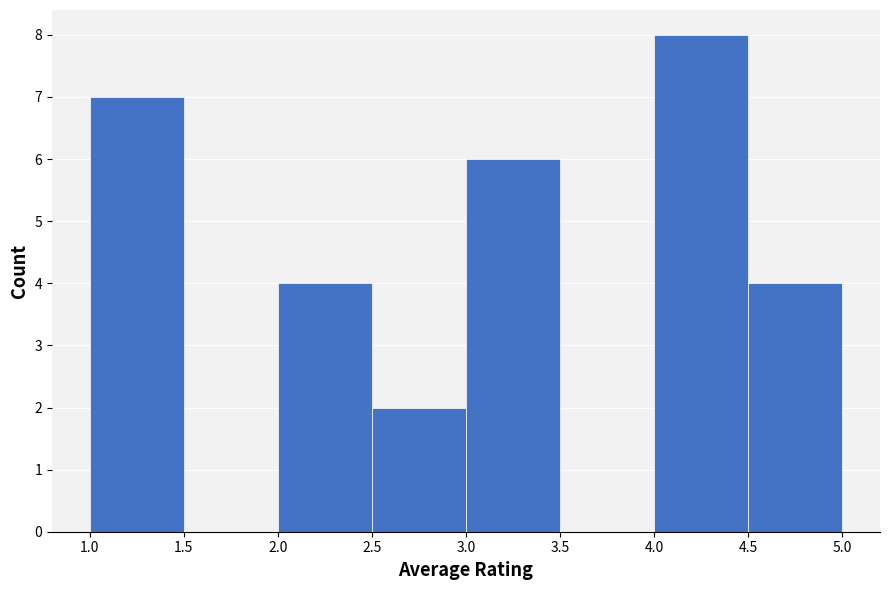

What is the height of the bar covering 2.0 to 2.5 on the x-axis? The values are not printed on the chart, so give them approximately, as read against the axis.

4